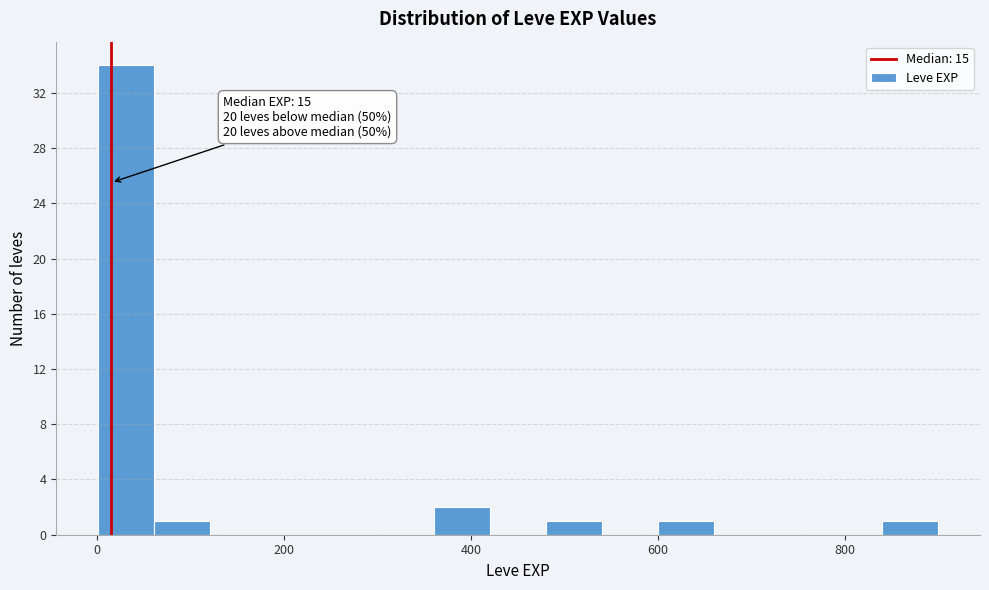

Read against the x-axis, roughly where is the centre of the tallest bar?

40